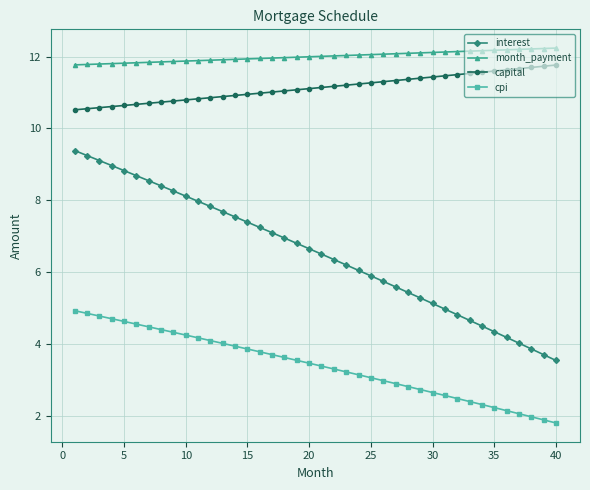

Is this an area chart (filled region under the line)?

No